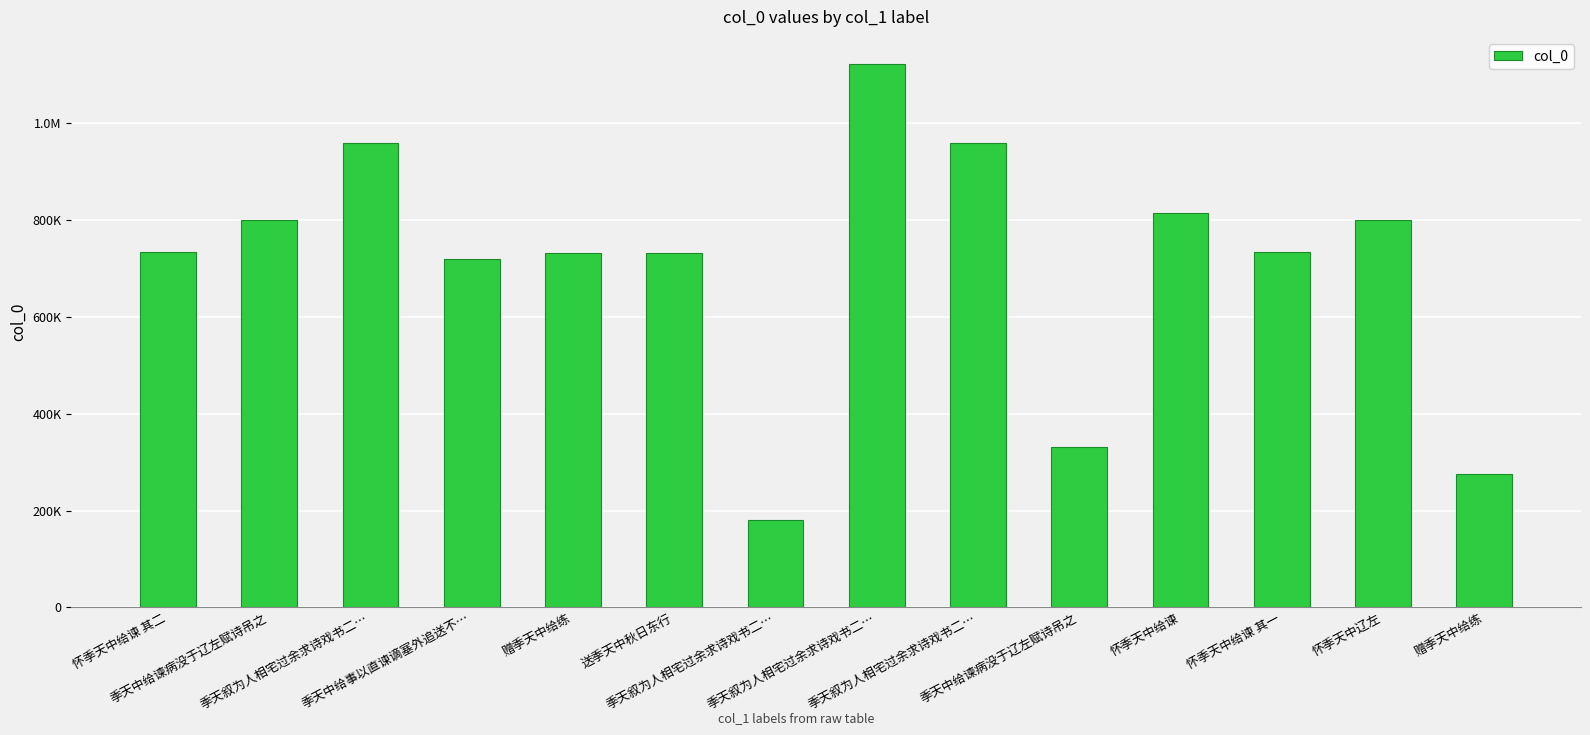

Rank the categories by value from highest to lowest.

季天叙为人相宅过余求诗戏书二…, 季天叙为人相宅过余求诗戏书二…, 季天叙为人相宅过余求诗戏书二…, 怀季天中给谏, 怀季天中辽左, 季天中给谏病没于辽左赋诗吊之, 怀季天中给谏 其二, 怀季天中给谏 其一, 赠季天中给练, 送季天中秋日东行, 季天中给事以直谏谪塞外追送不…, 季天中给谏病没于辽左赋诗吊之, 赠季天中给练, 季天叙为人相宅过余求诗戏书二…